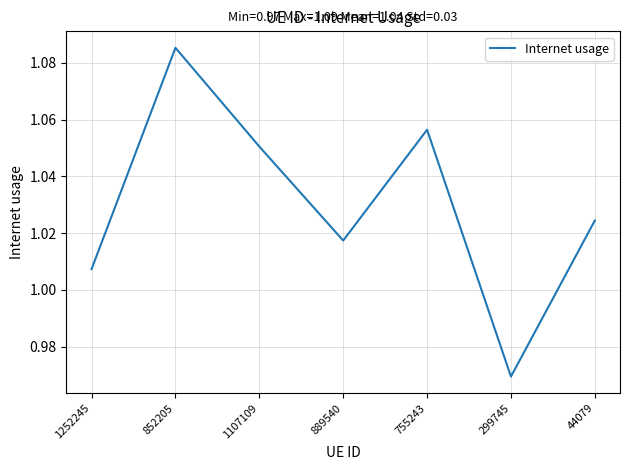

At which category does the chart reach its peak across all series?

852205